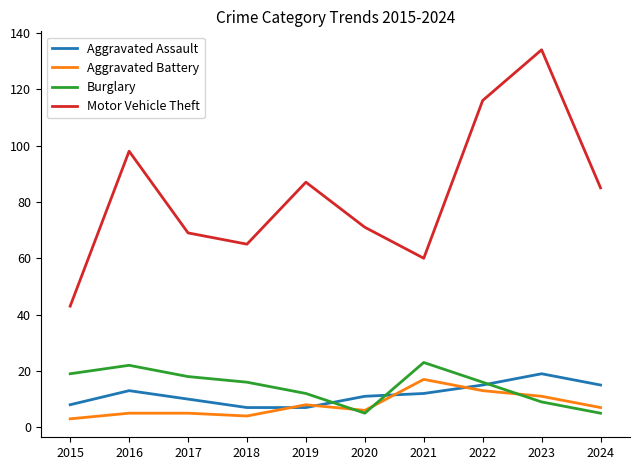

What is the minimum value shown in the chart?

3